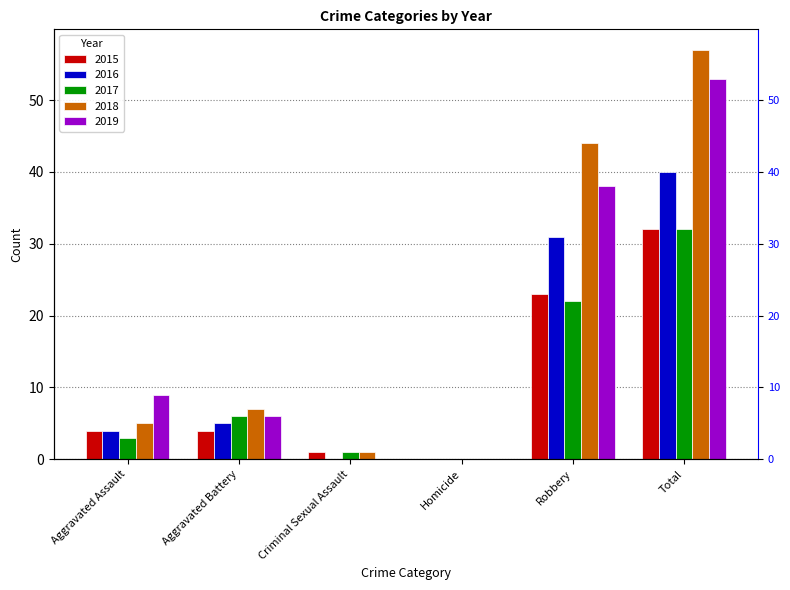

What is the total value across all series at Total?

214